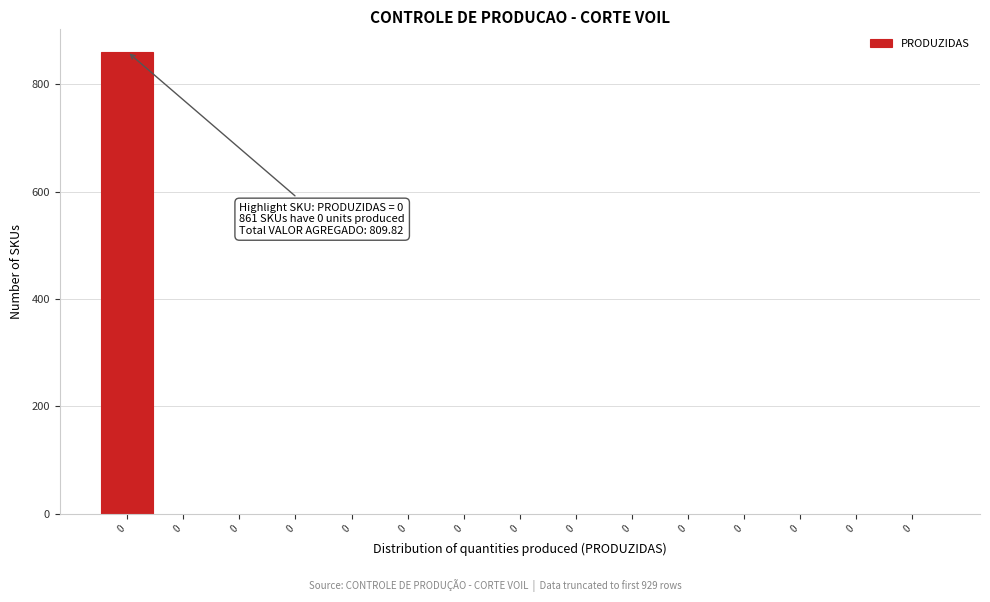

Count the number of values greater than 0.

1